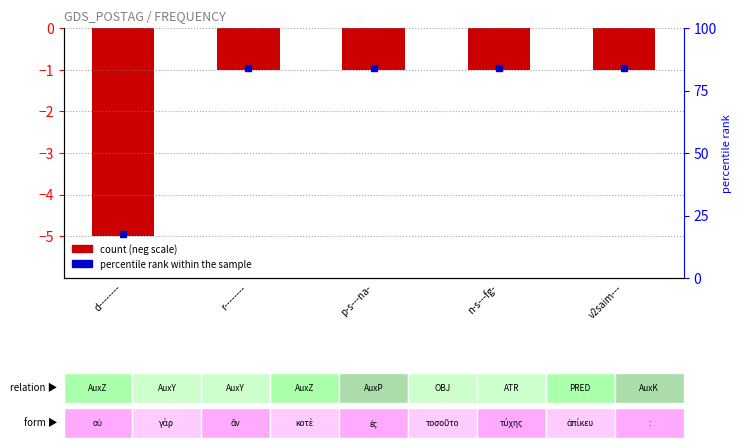

True or false: the data shows -2 at r--------.

False